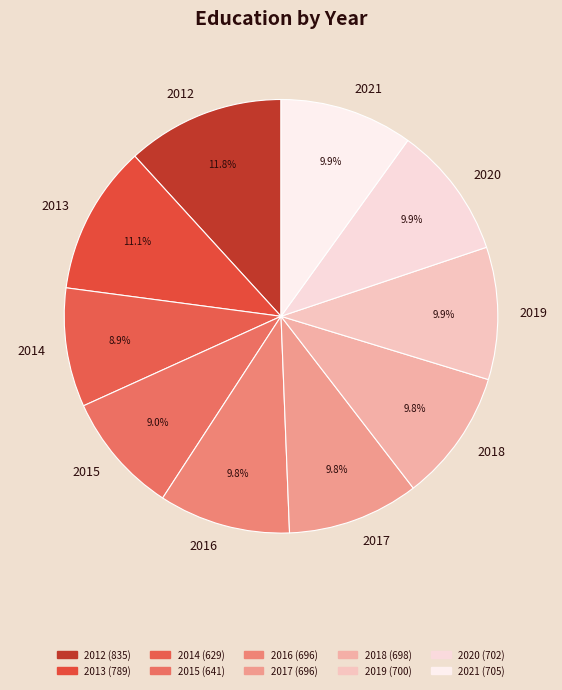

Which slice is the largest?

2012